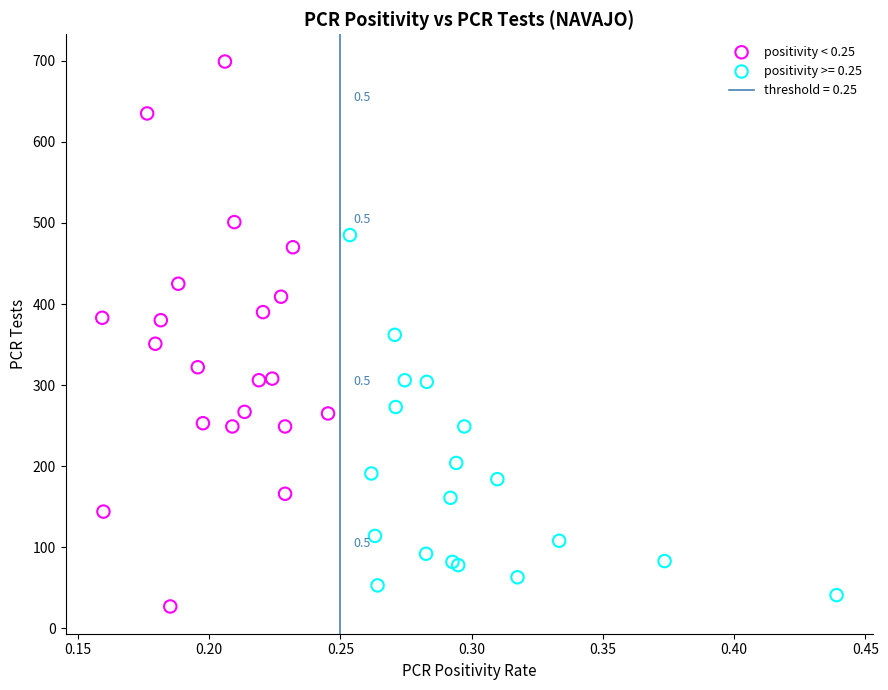

Which series reaches the maximum Y coordinate?

positivity < 0.25